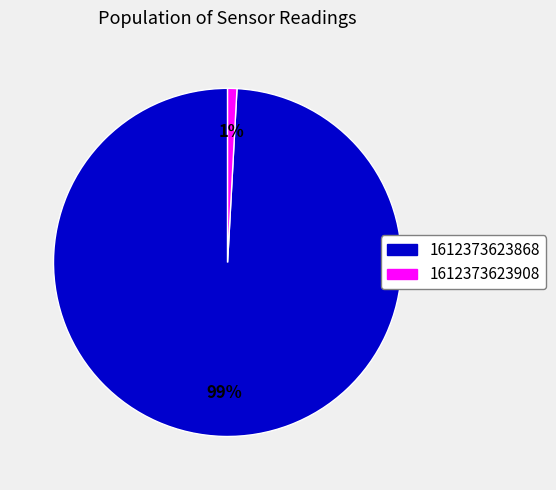

True or false: 1612373623908 accounts for 6% of the total.

False